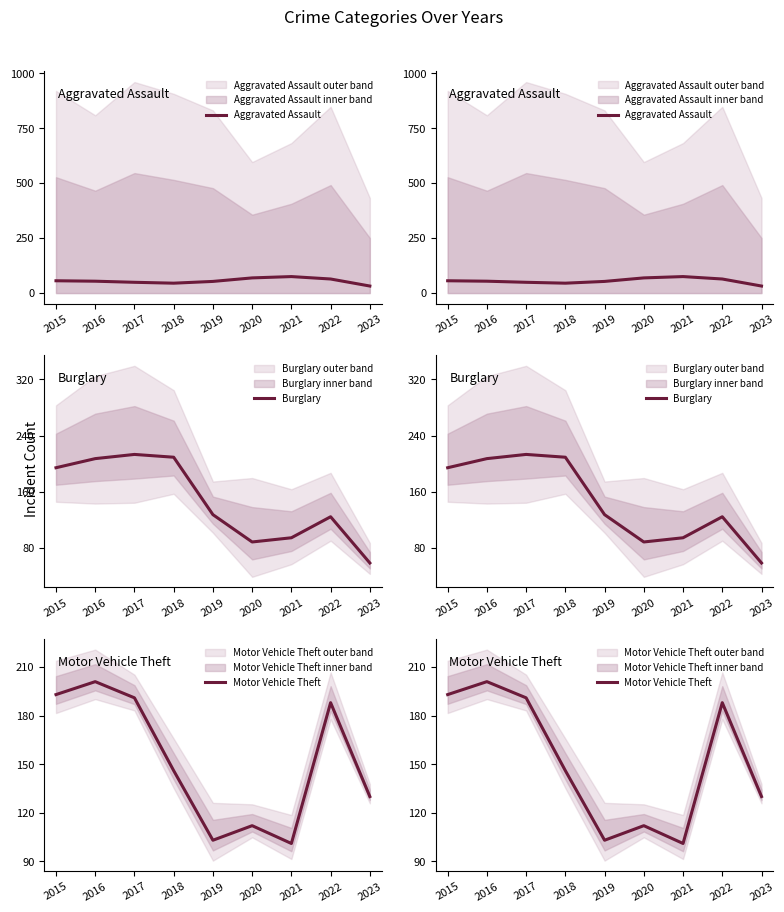

Reading left to right, extract all data points from this chart.

Aggravated Assault: 56	54	49	45	53	69	75	64	32
Burglary: 194	207	213	209	127	88	94	124	58
Motor Vehicle Theft: 193	201	191	146	103	112	101	188	130